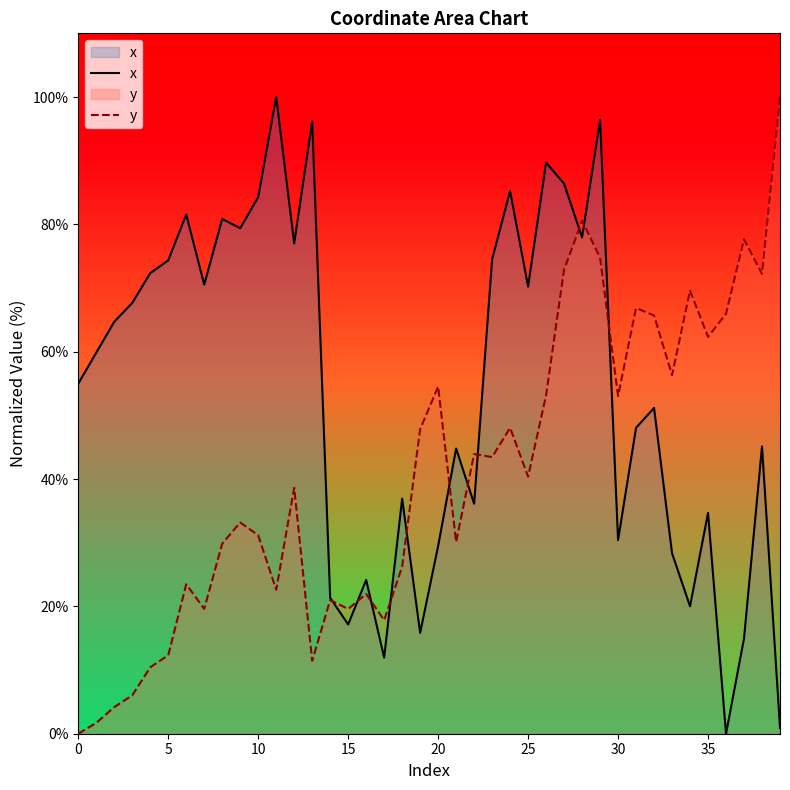

What is the maximum value for x?

100.0